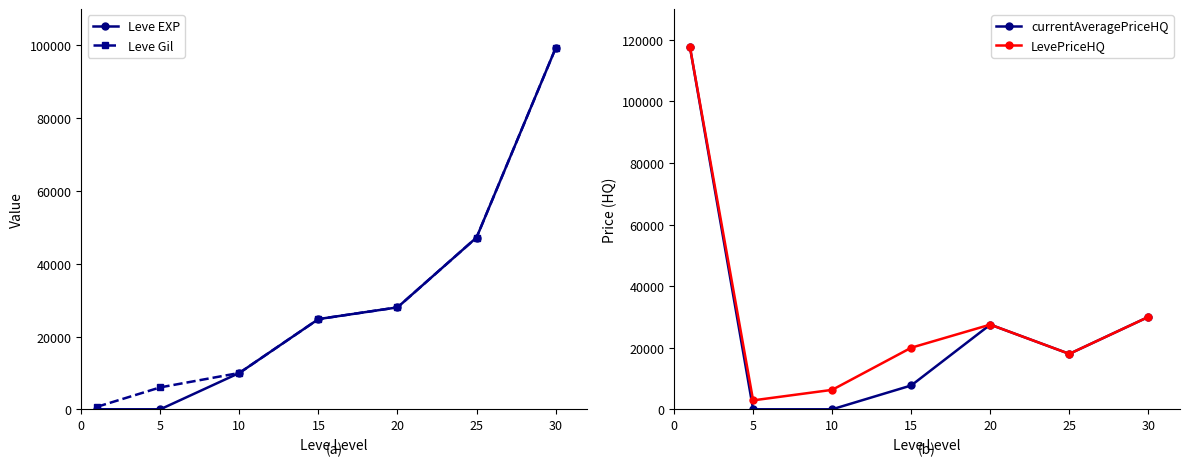

At which label is currentAveragePriceHQ closest to 58888?

30